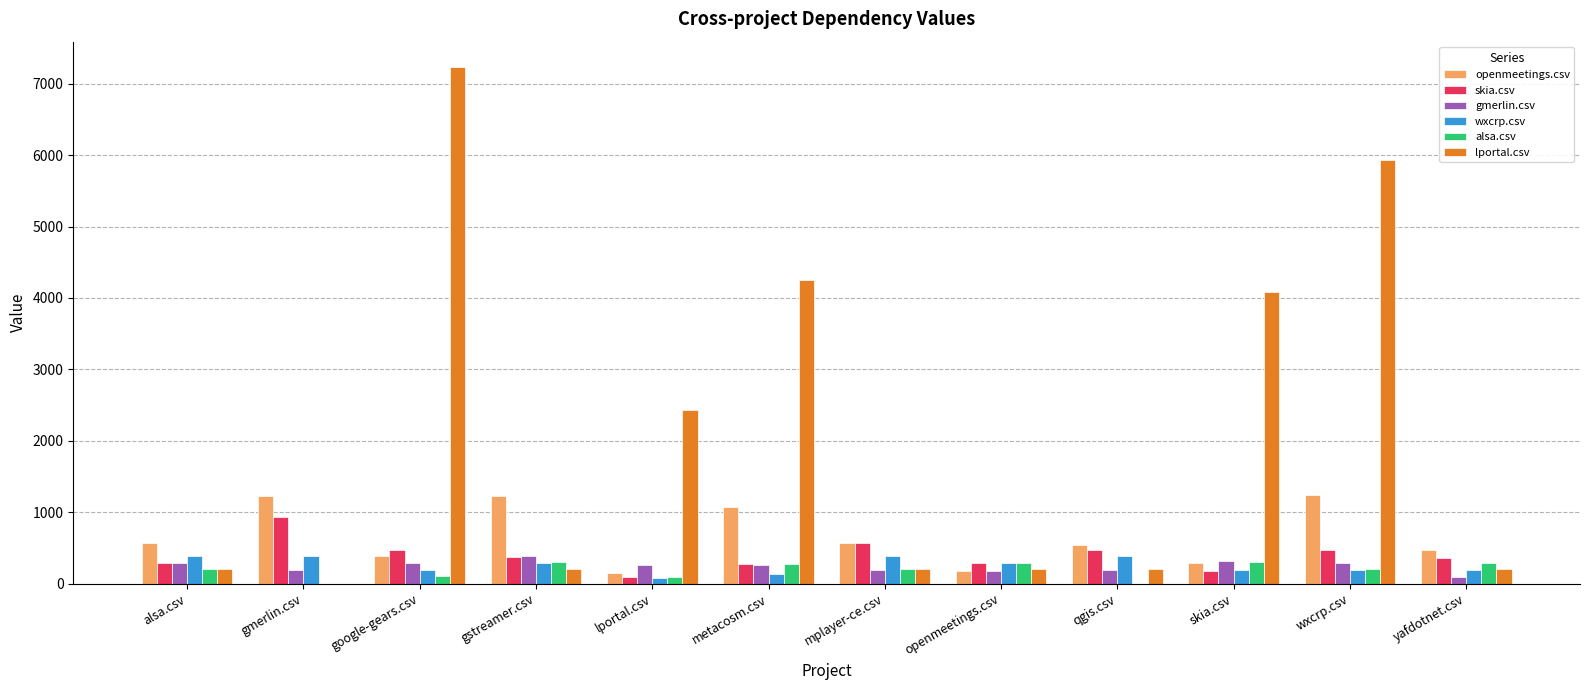

Which category has the highest value in the lportal.csv series?

google-gears.csv